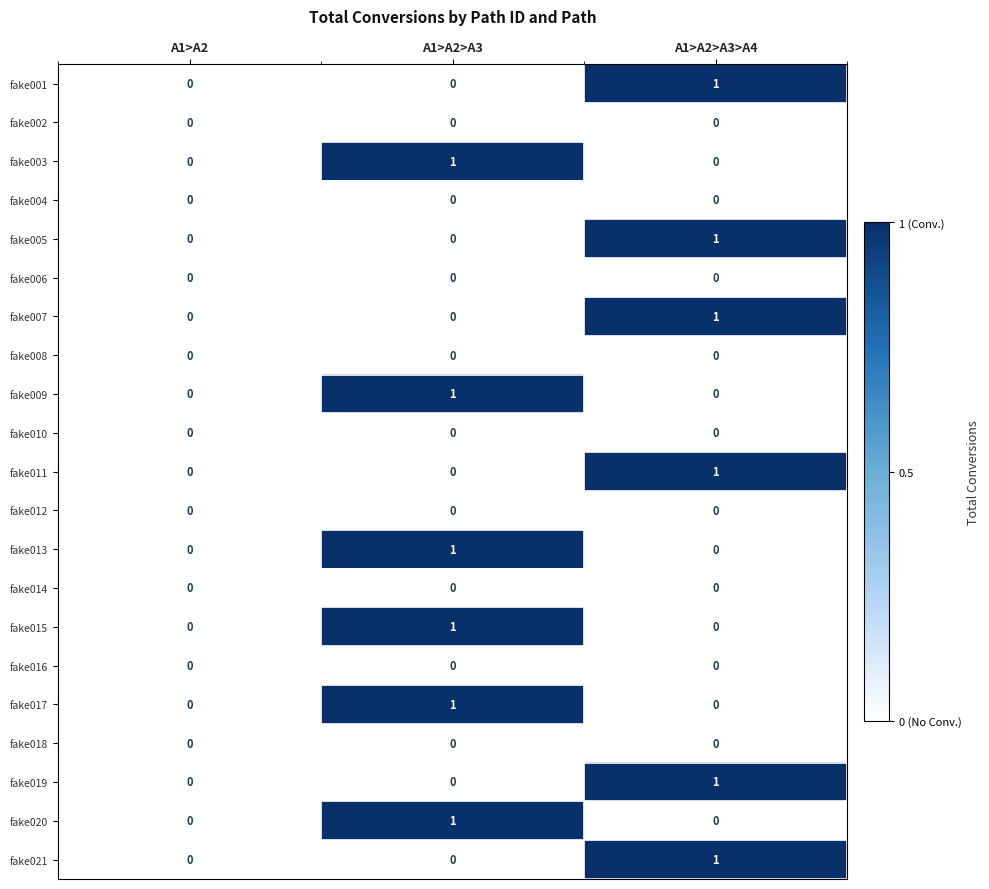

Is the value of fake016 at A1>A2>A3 greater than the value of fake021 at A1>A2>A3>A4?

No